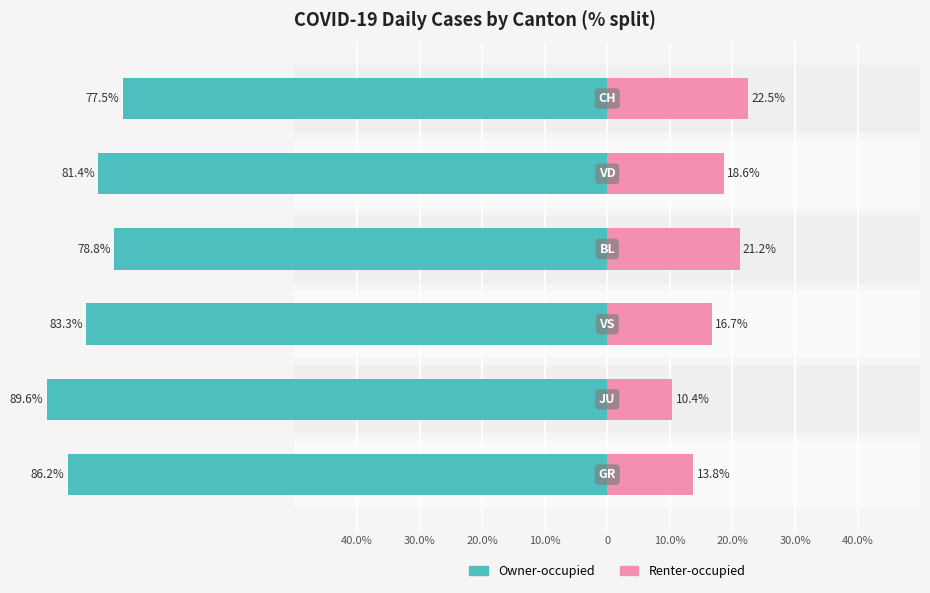

The value of Owner-occupied at 20.0% is -17.2. True or false?

False